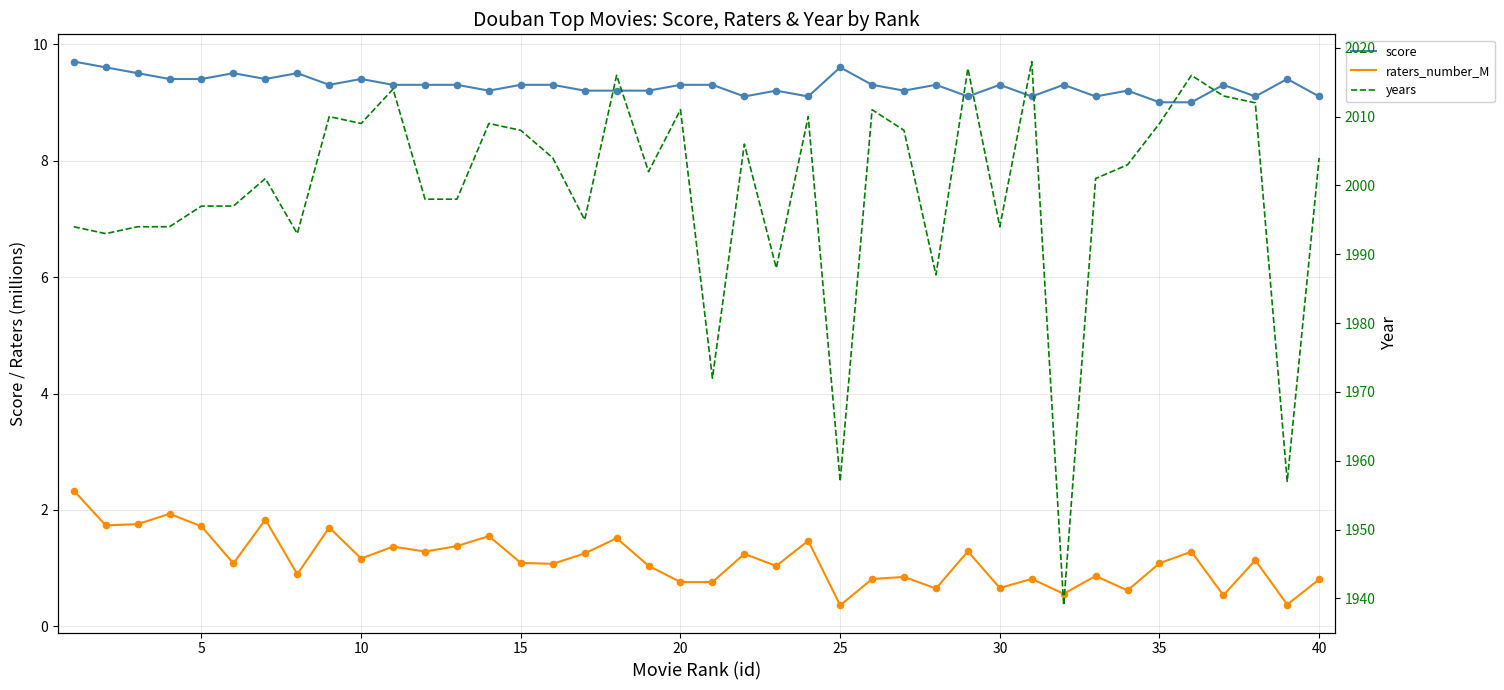

What are all the series names shown in the legend?

score, raters_number_M, years